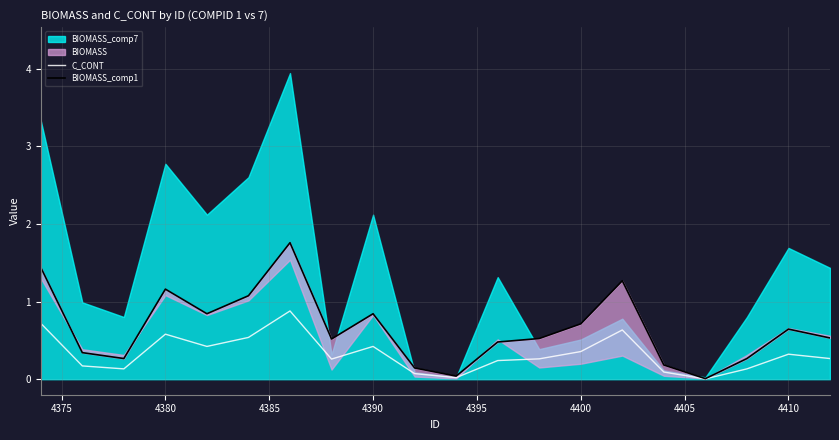

Is it true that C_CONT equals 0.3 at 4410?

True